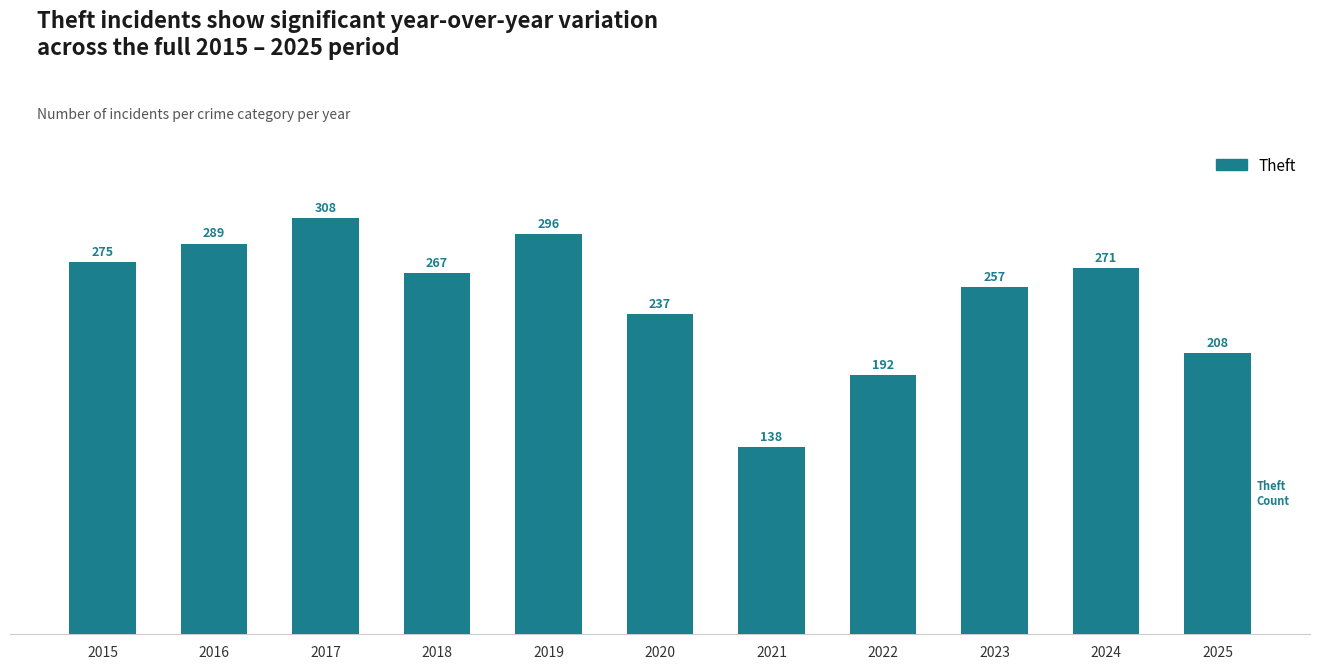

The value at 2020 is 417. True or false?

False